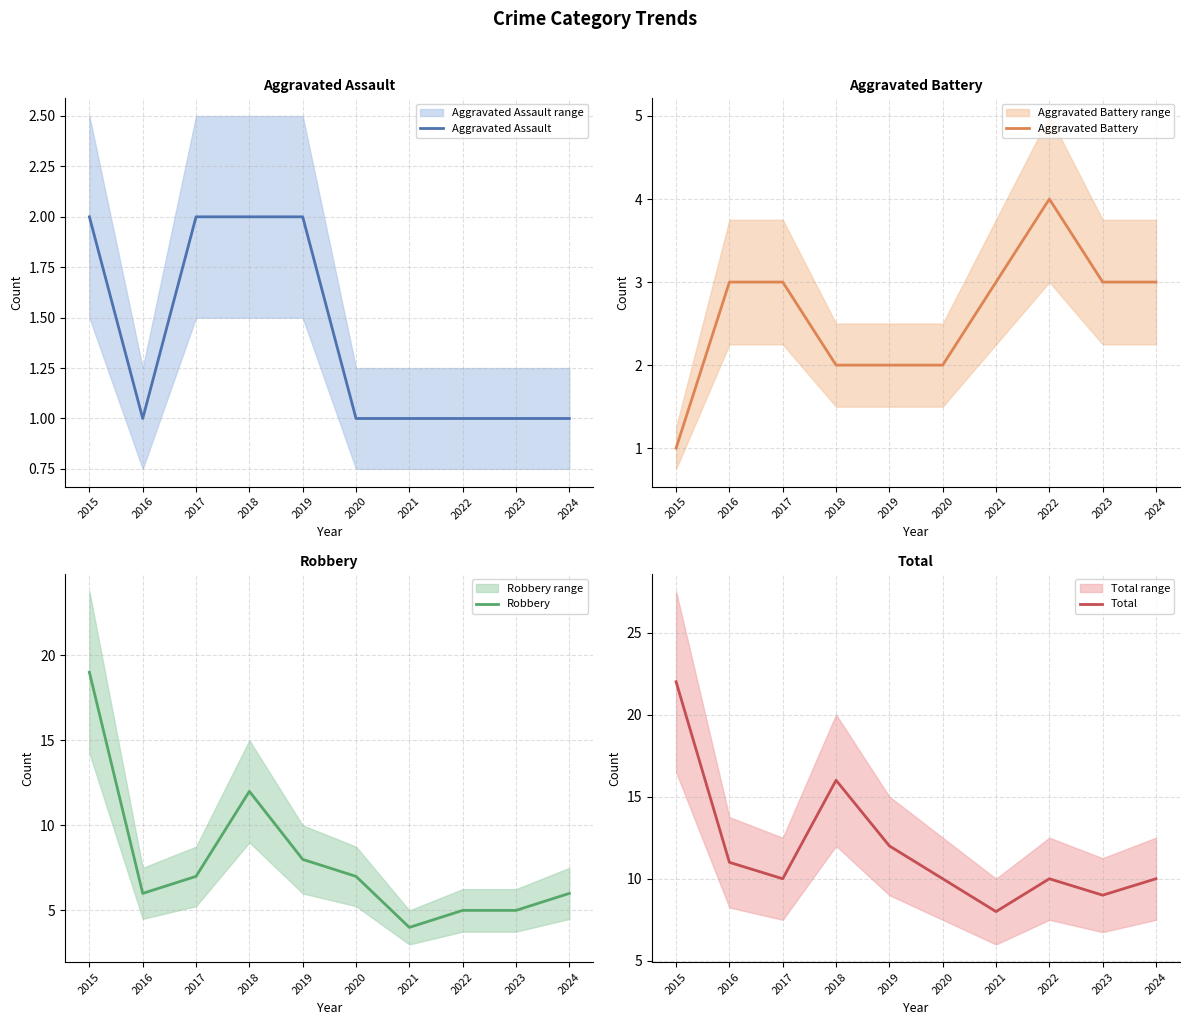

The value of Aggravated Battery at 2018 is 1. True or false?

False